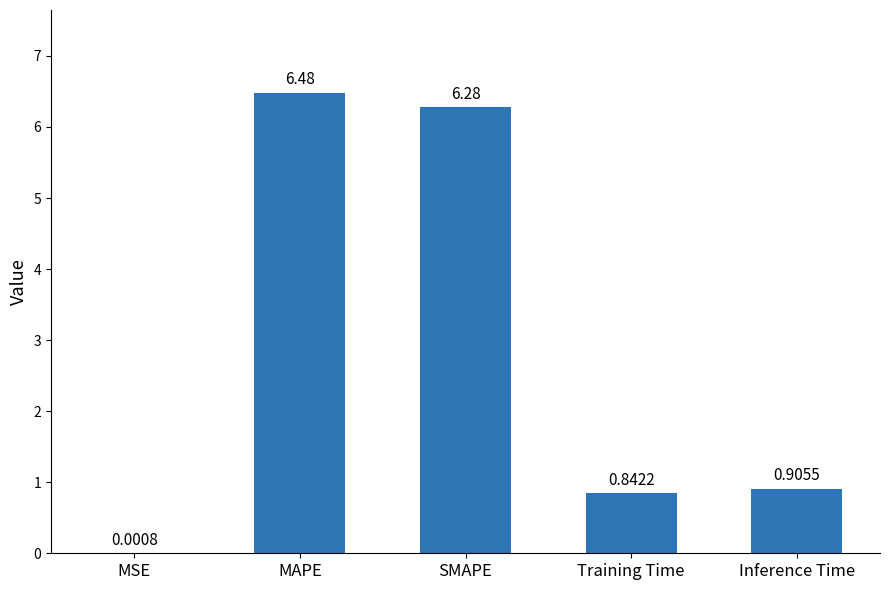

True or false: the data shows 6.3 at SMAPE.

True